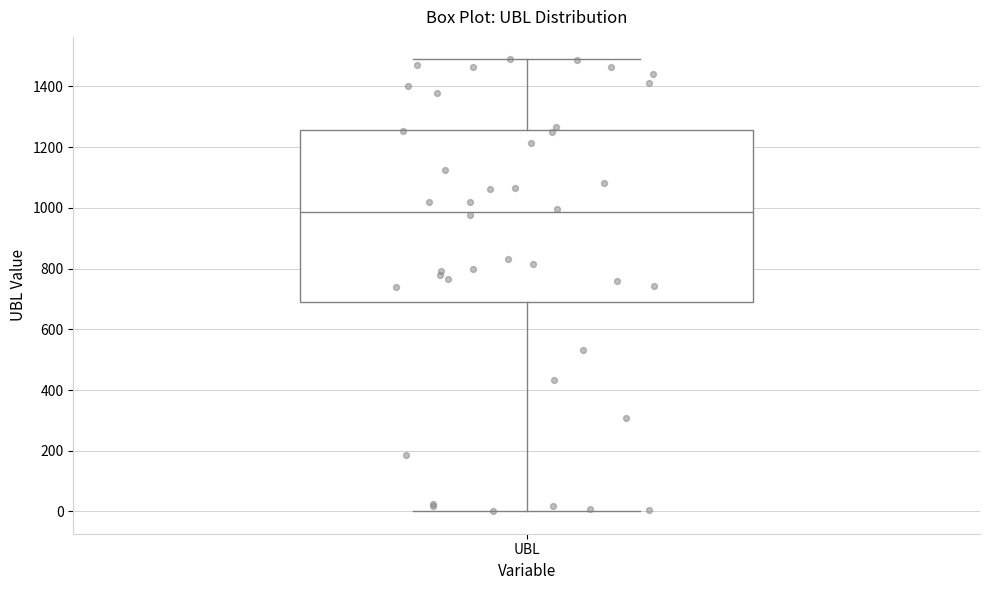

Transcribe this box plot: give where the median line is, the range the box spans, and where the two whiskers end, as read against the y-axis. The values are not printed on the chart, so give them approximately, as read against the axis.

median 980, box 680 to 1260, whiskers 0 to 1480